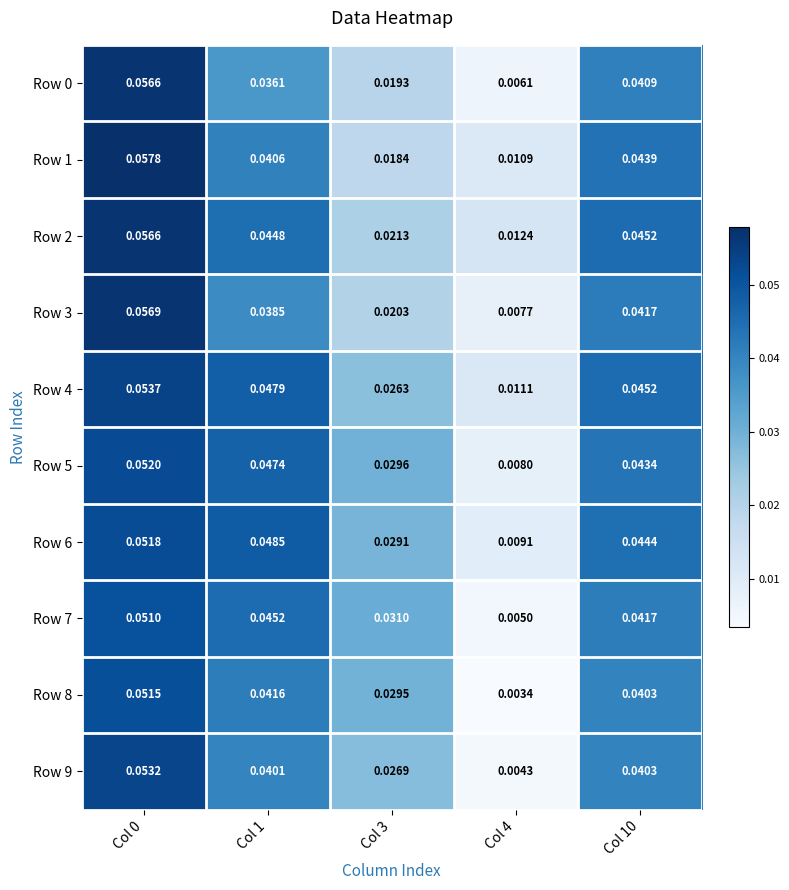

Is the value of Row 6 at Col 3 greater than the value of Row 2 at Col 1?

No